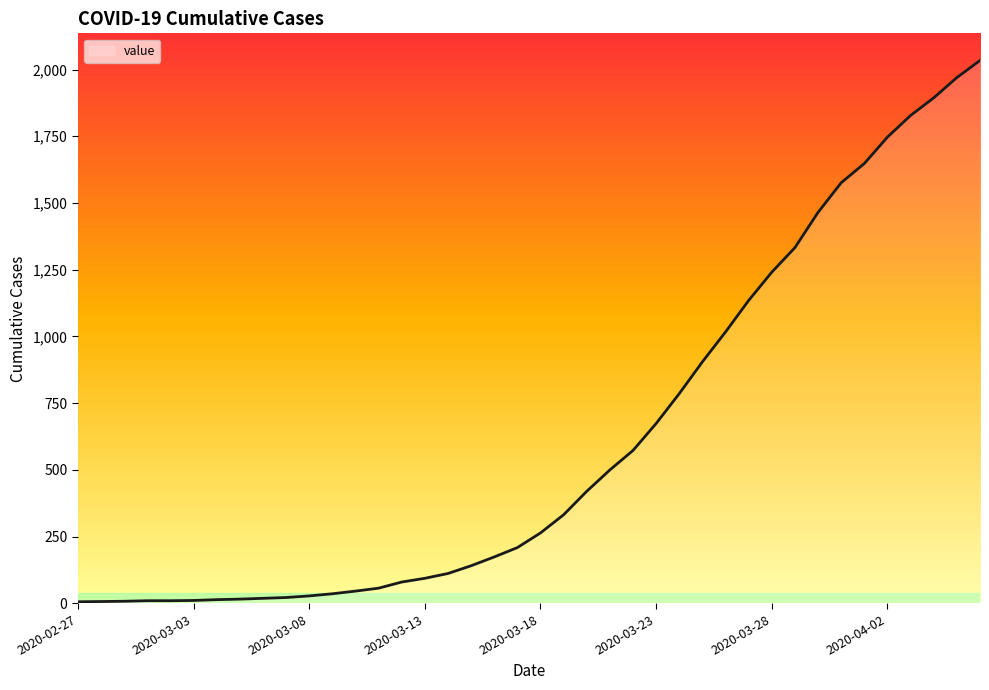

What is the difference between the maximum and minimum values?

2028